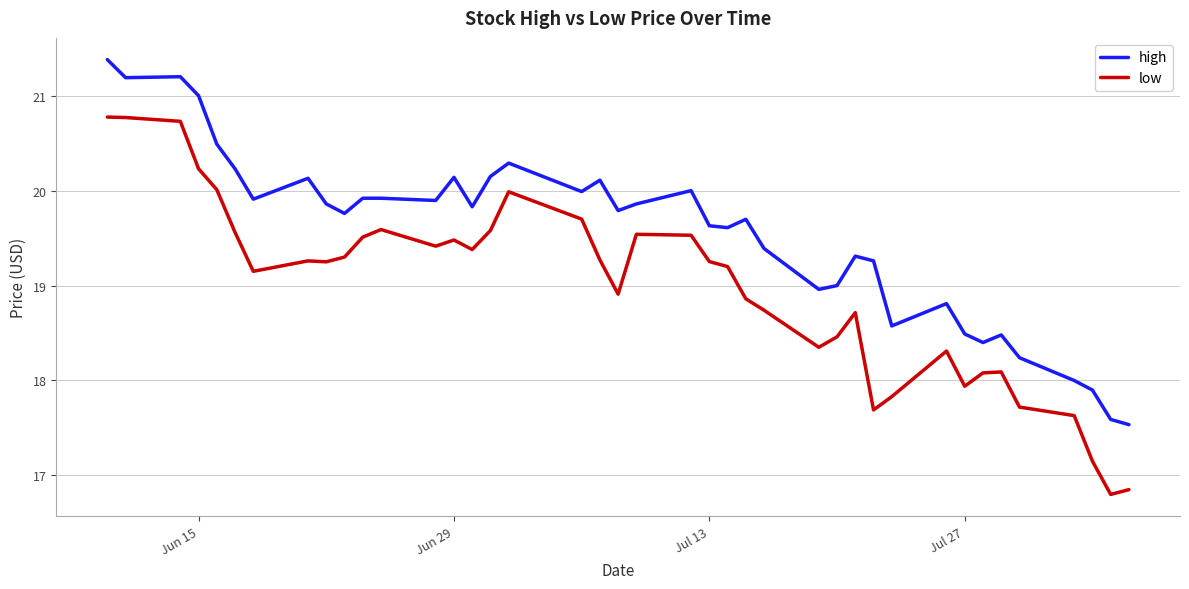

Which series has the widest spread of values?

low